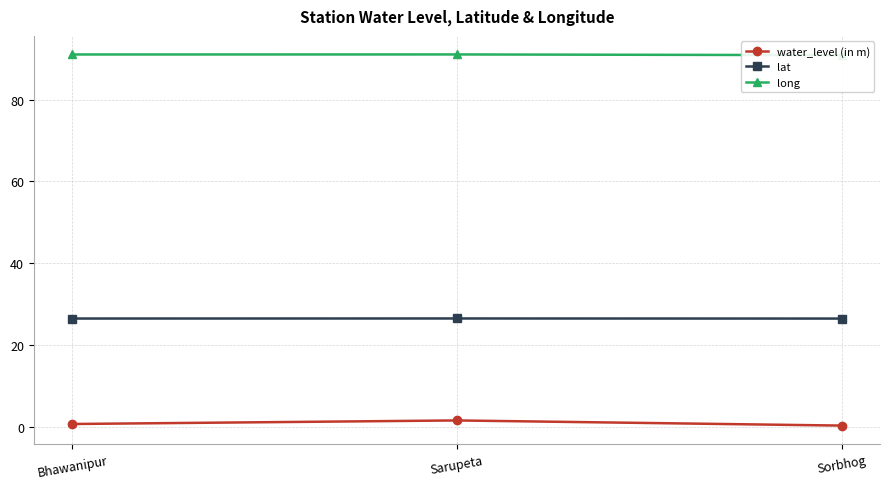

What is the minimum value for water_level (in m)?

0.3